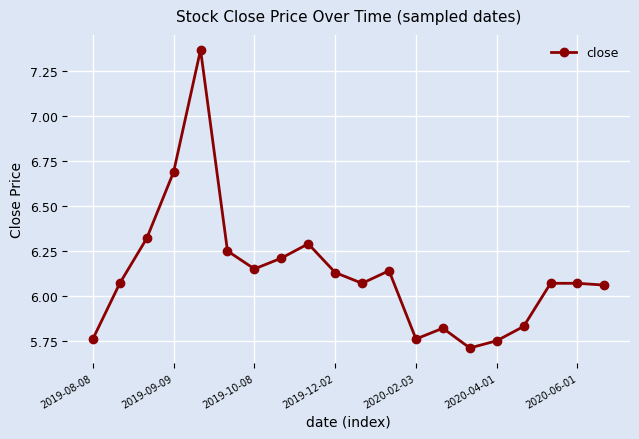

What is the difference between the maximum and minimum values?

1.7